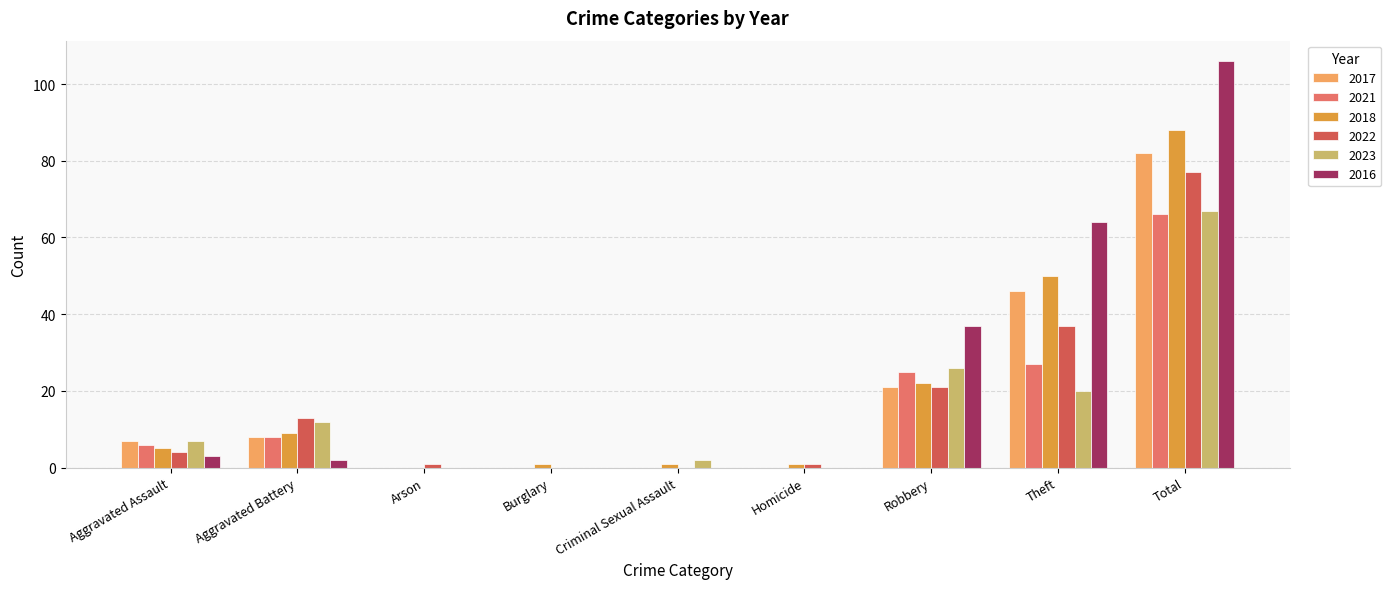

What is the maximum value shown in the chart?

106